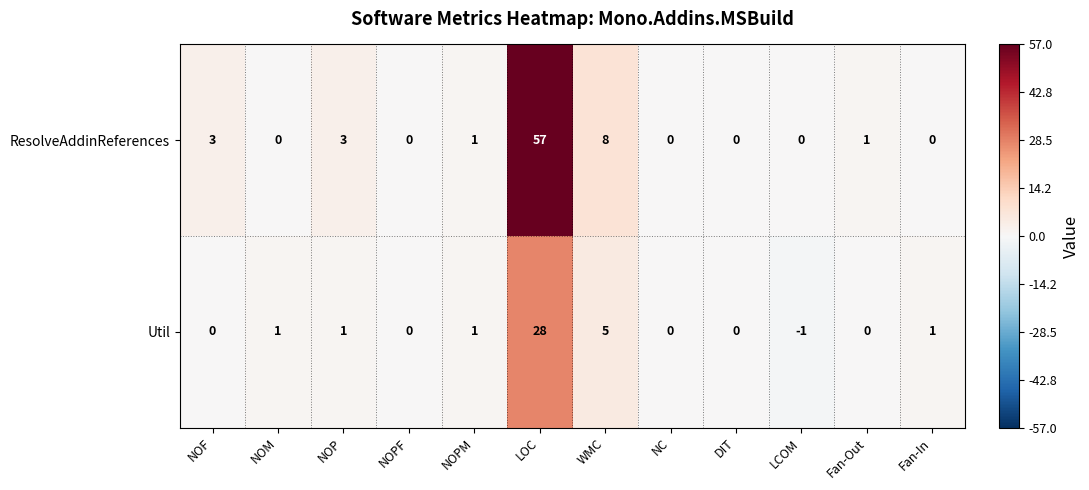

How many categories are shown in the chart?

12